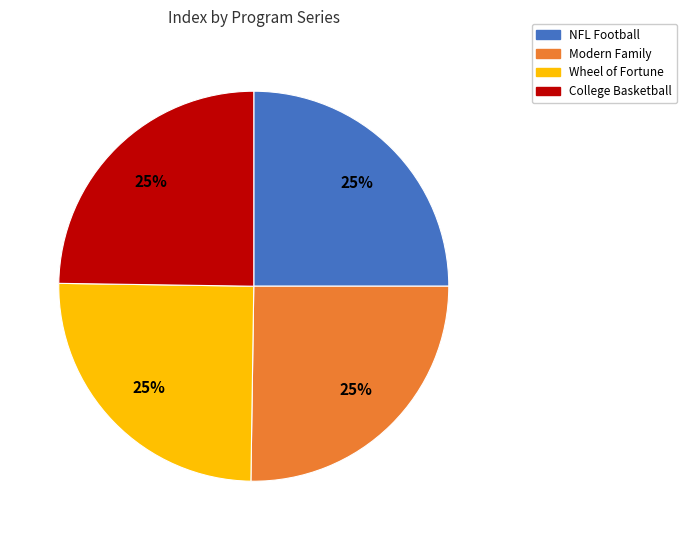

Is there any slice that represents more than half of the pie?

No